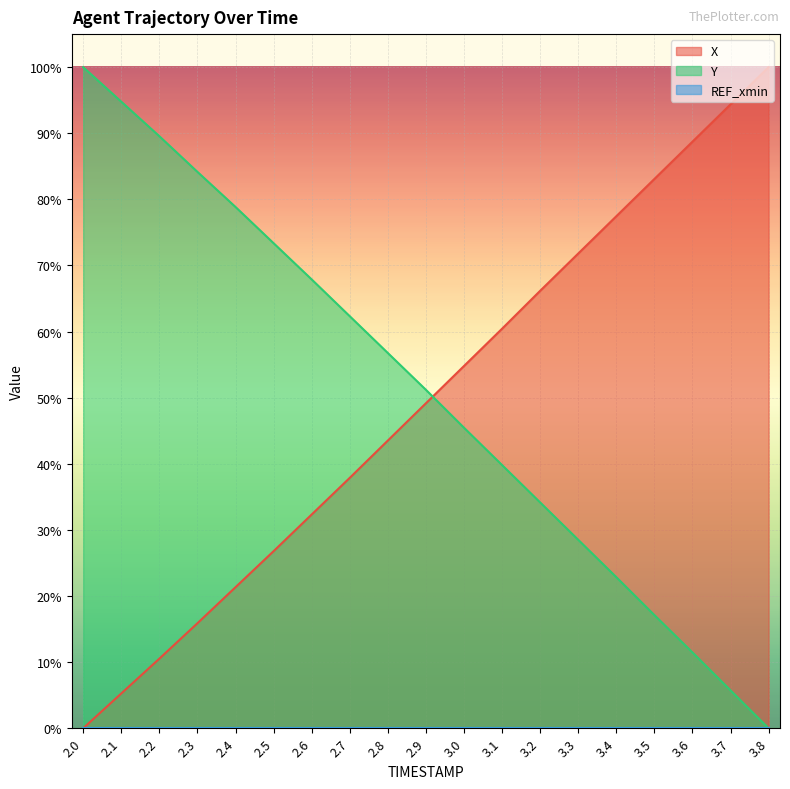

Which series has the largest range (max minus min)?

X